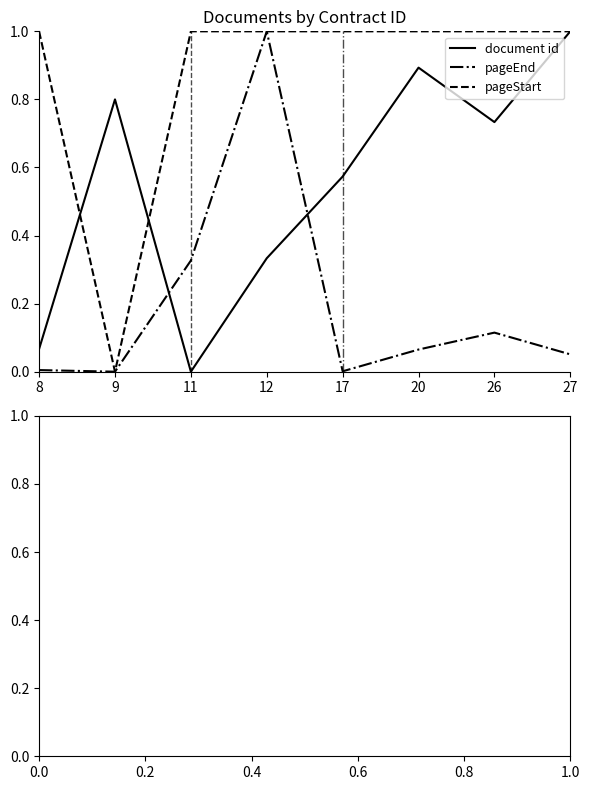

What is the difference between the highest and lowest values at 11?

1.0